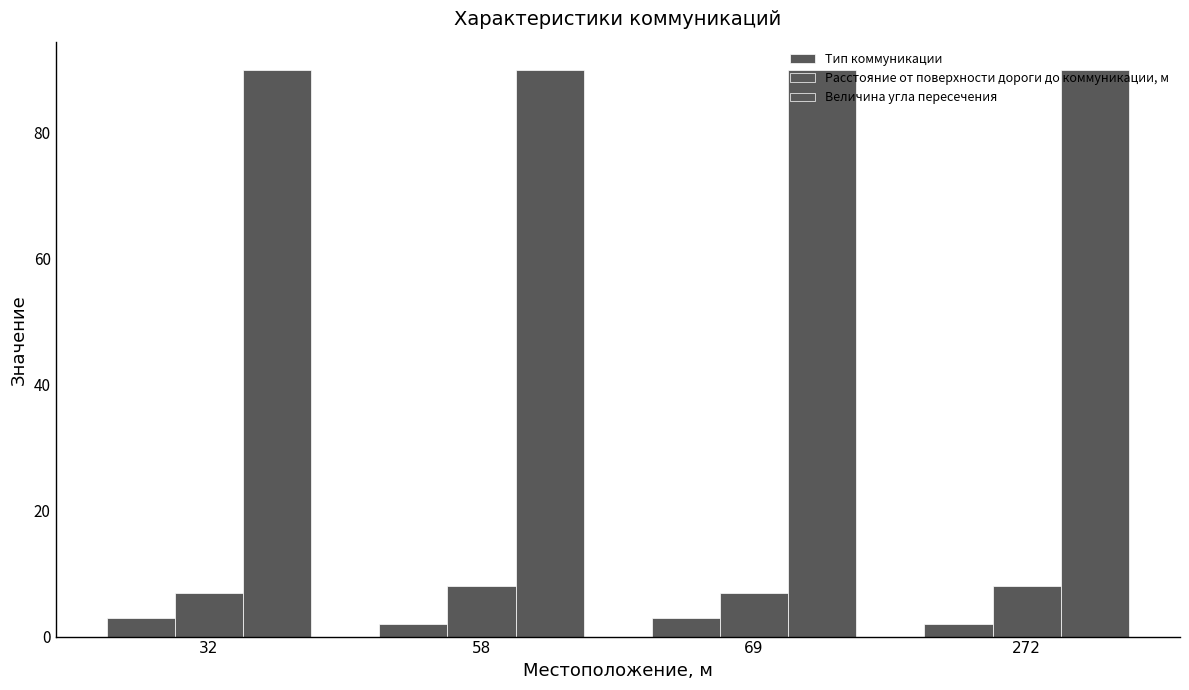

How many categories are shown in the chart?

4